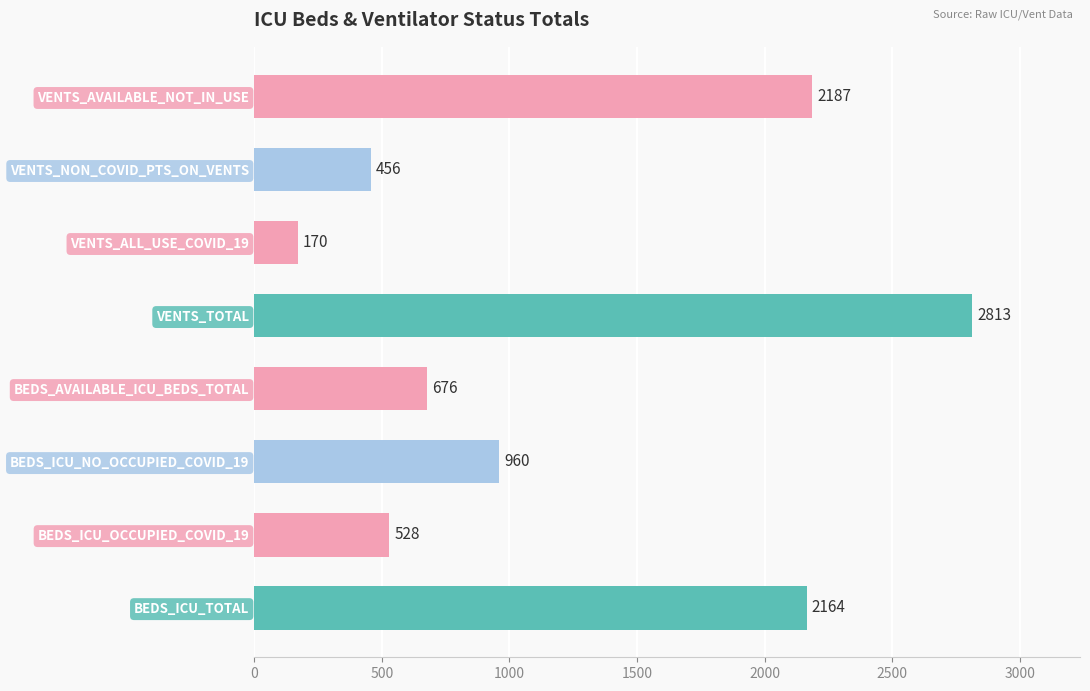

List the labels in order of value, largest first.

VENTS_TOTAL, VENTS_AVAILABLE_NOT_IN_USE, BEDS_ICU_TOTAL, BEDS_ICU_NO_OCCUPIED_COVID_19, BEDS_AVAILABLE_ICU_BEDS_TOTAL, BEDS_ICU_OCCUPIED_COVID_19, VENTS_NON_COVID_PTS_ON_VENTS, VENTS_ALL_USE_COVID_19